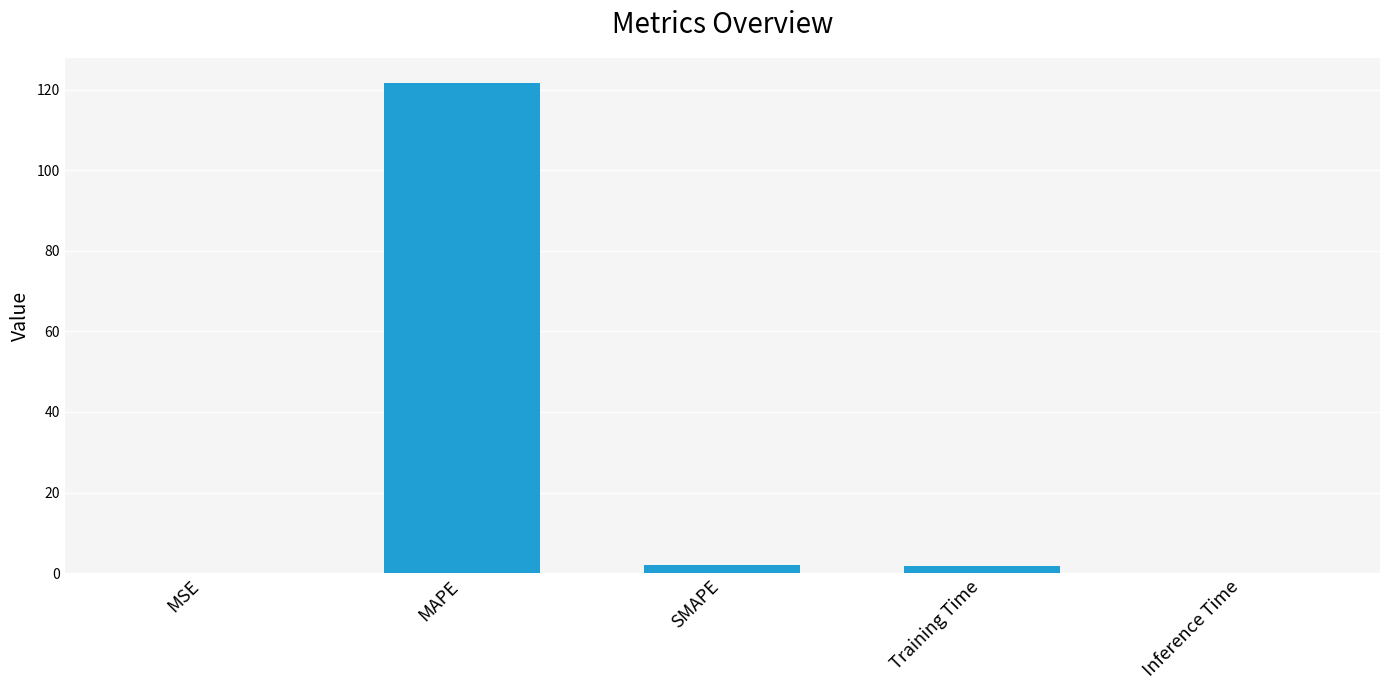

What value does the data have at MAPE?

121.8